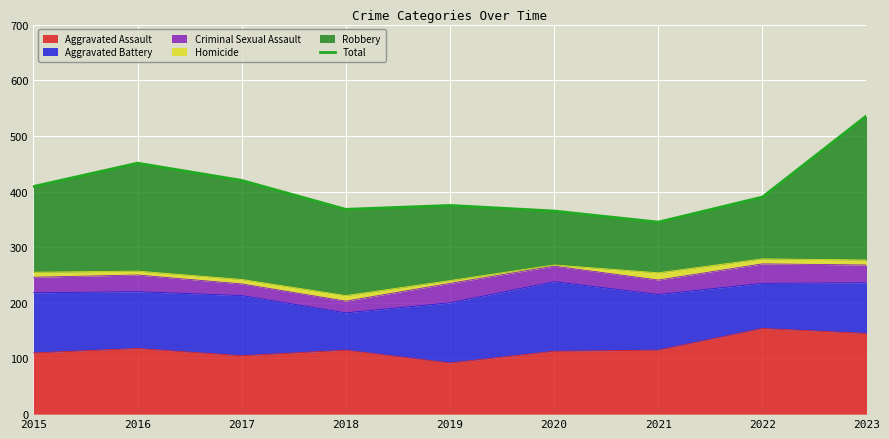

Rank the categories by value from lowest to highest.

2021, 2020, 2018, 2019, 2022, 2015, 2017, 2016, 2023